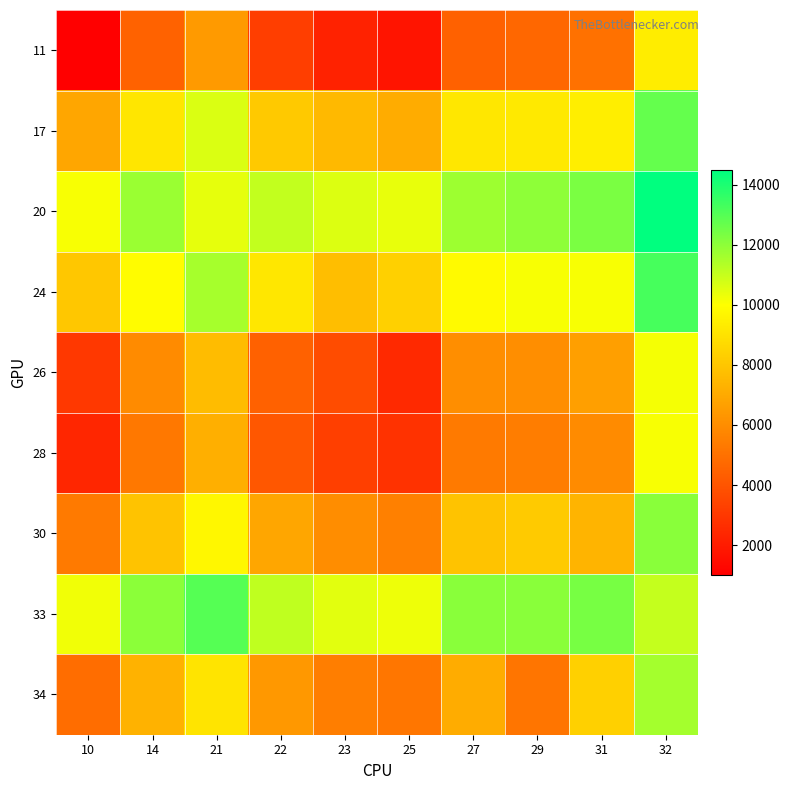

Which series changed the most between 29 and 32?

34